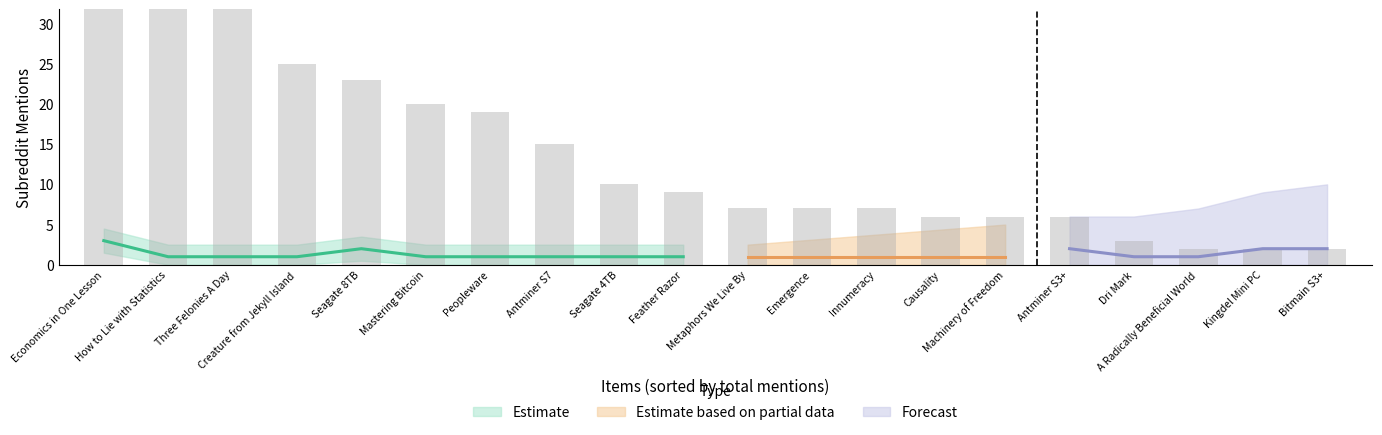

What value does the data have at Causality?

6